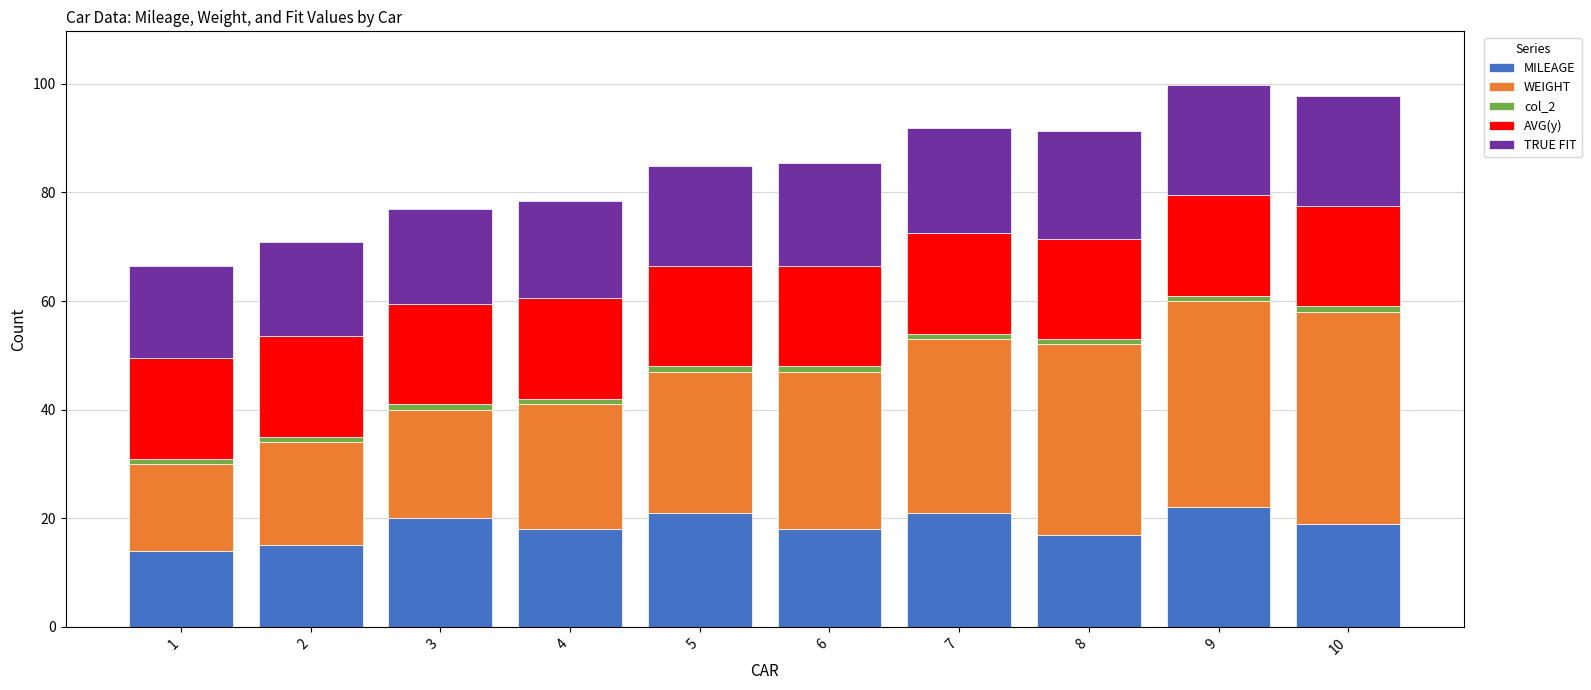

The MILEAGE series shows 6.6 at 8. True or false?

False